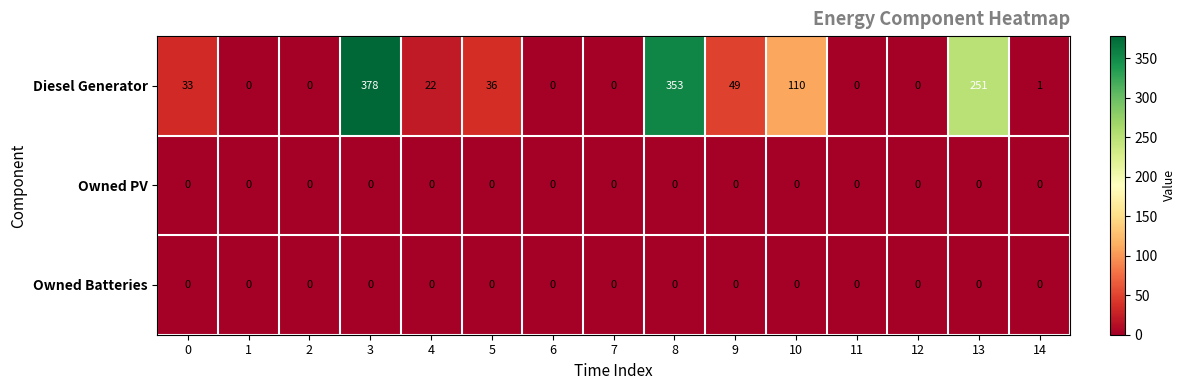

How many data points does each series have?

15